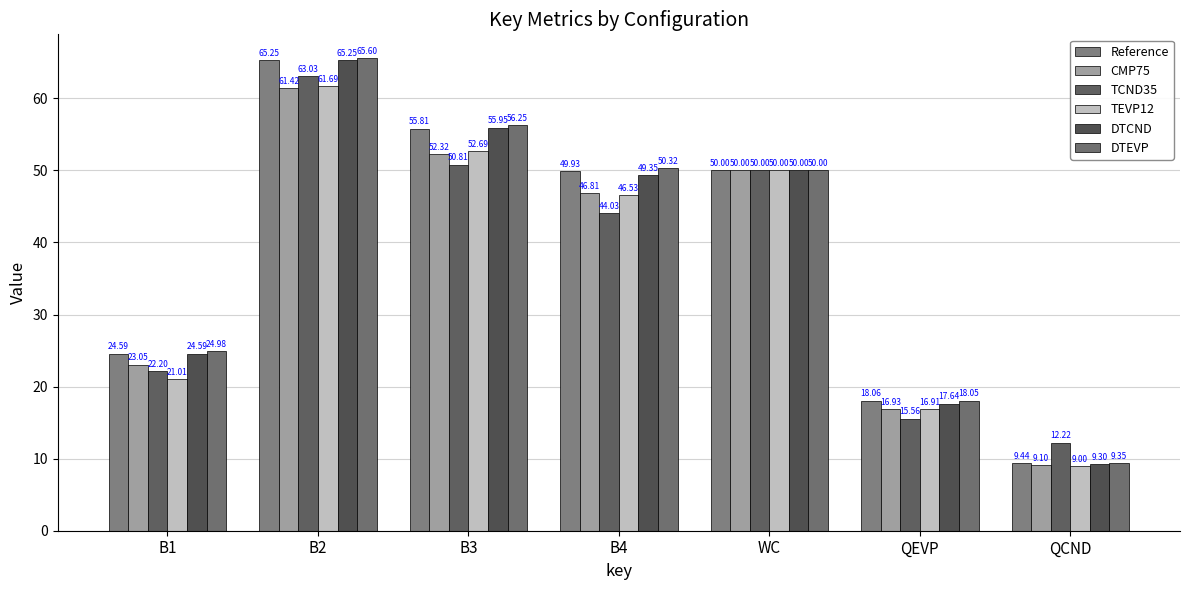

What is the minimum value for TCND35?

12.2